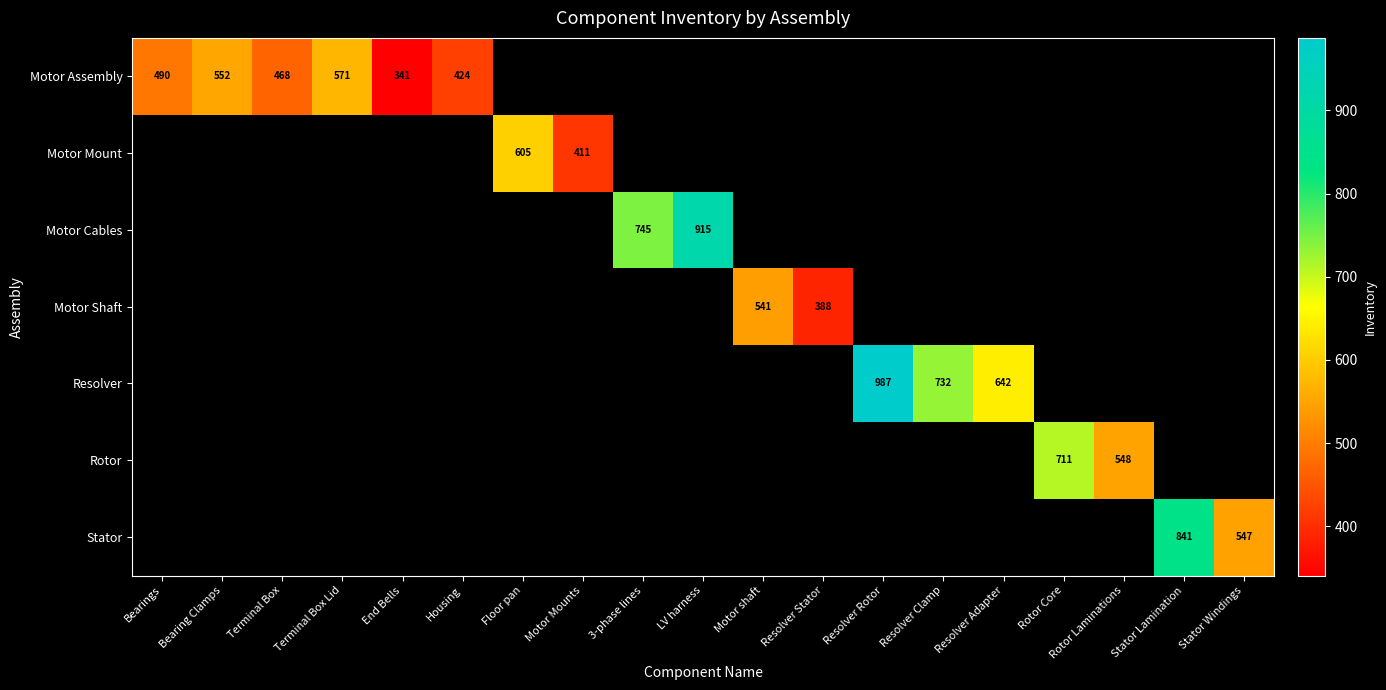

The value of Motor Assembly at Bearing Clamps is 216. True or false?

False